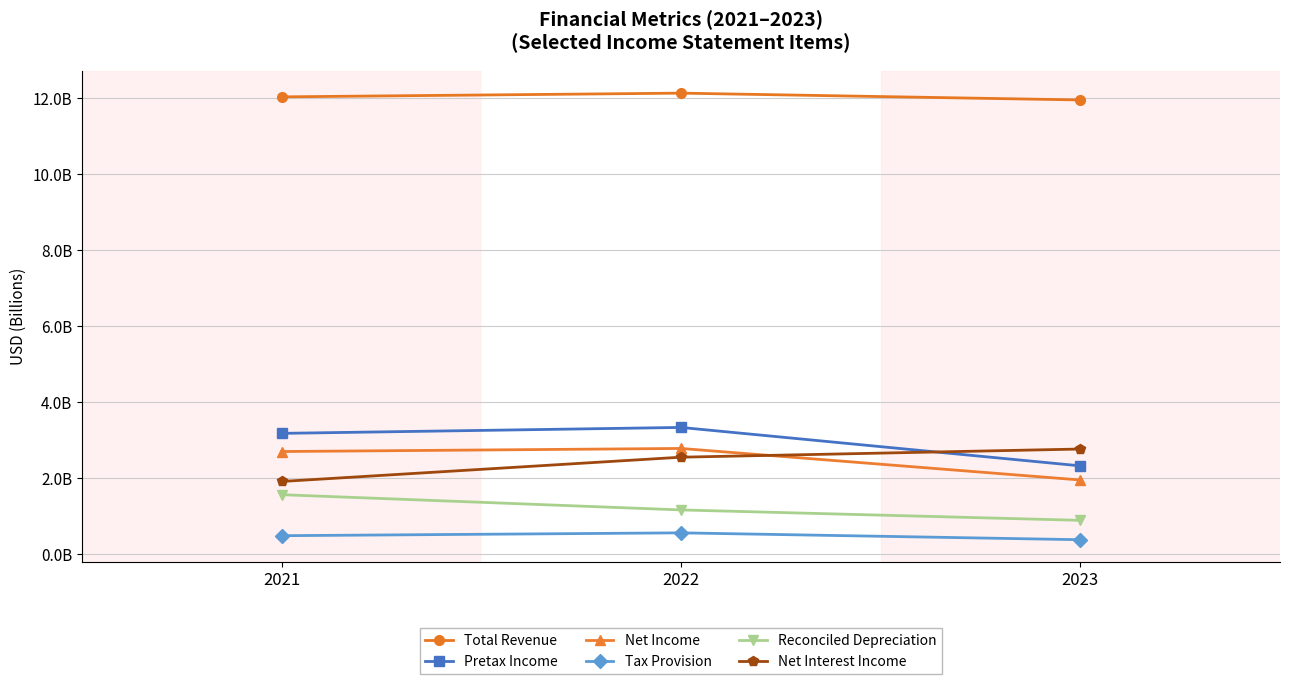

What is the average value of the Net Income series?

2.5